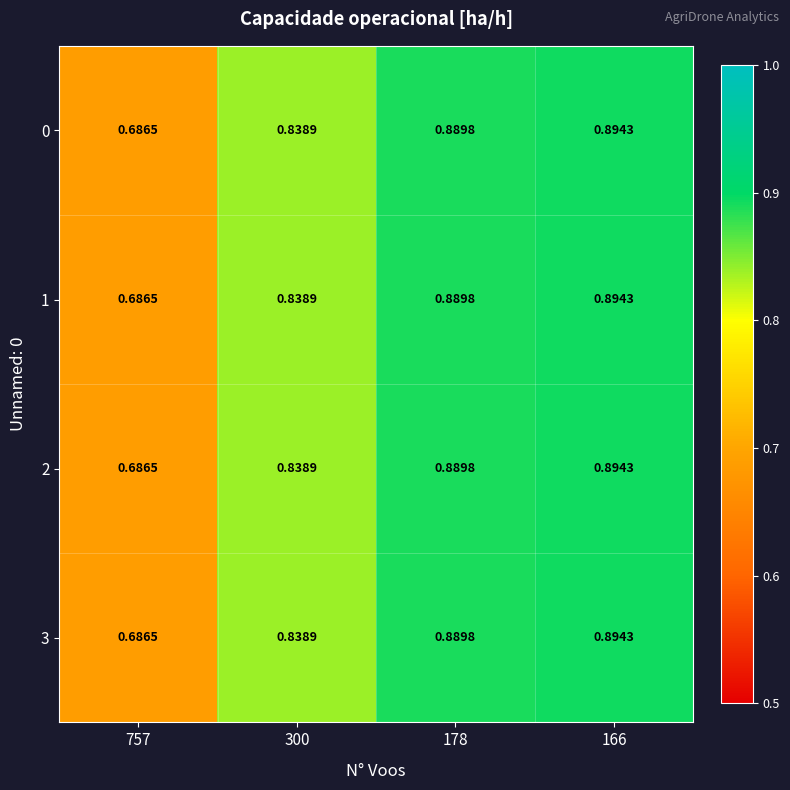

At how many categories does at least one series exceed 0?

4